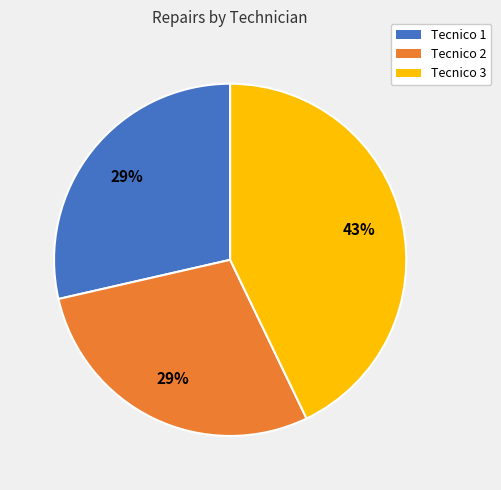

The Tecnico 3 slice represents 55% of the pie. True or false?

False